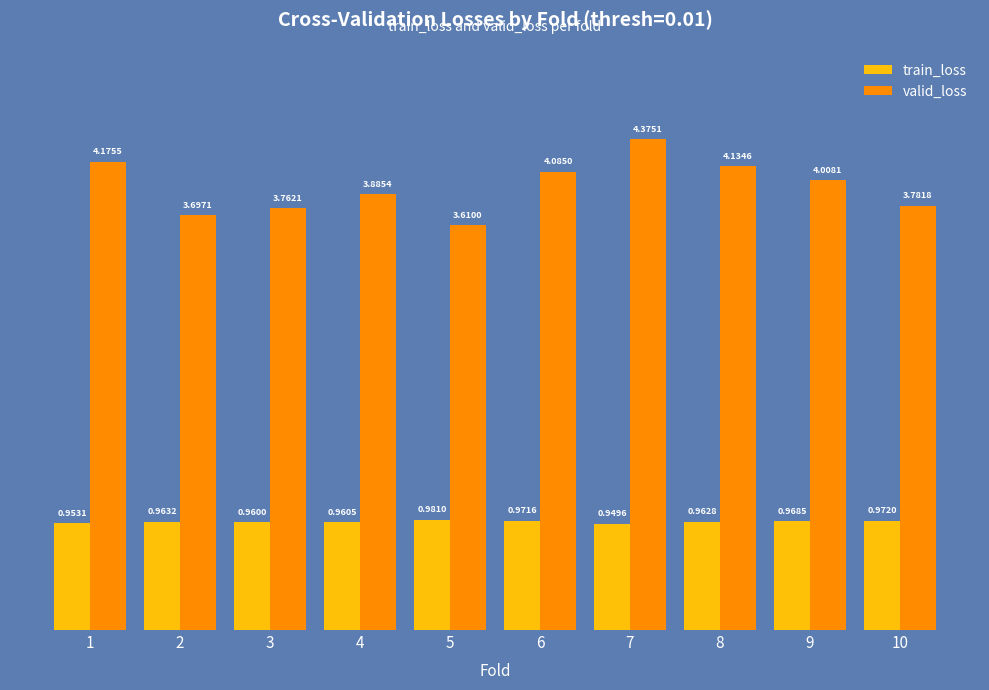

What is the difference between the valid_loss values at 2 and 8?

0.4